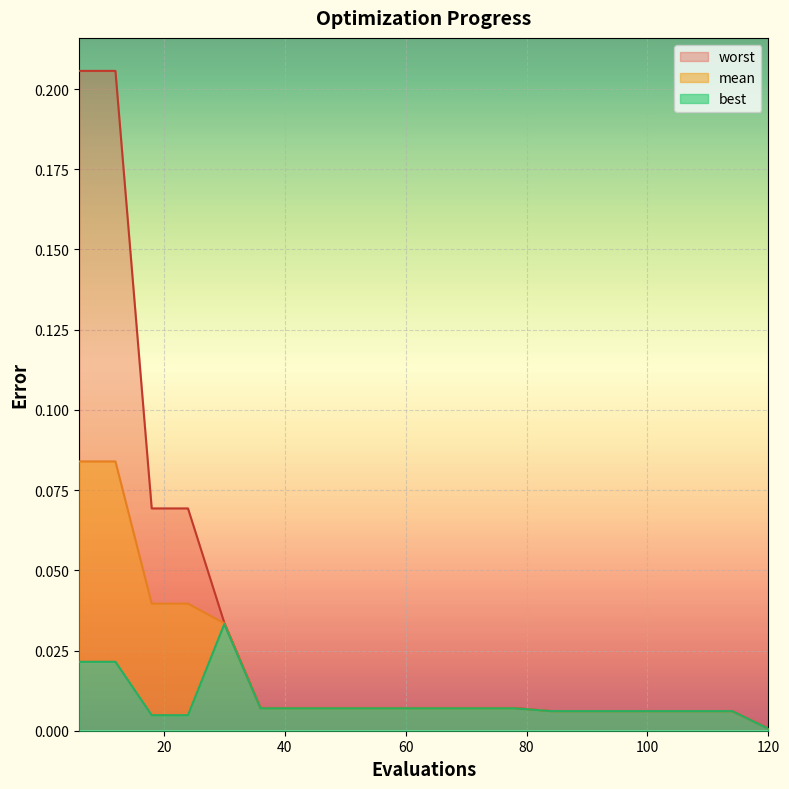

Rank the series by their average value, from highest to lowest.

worst, mean, best